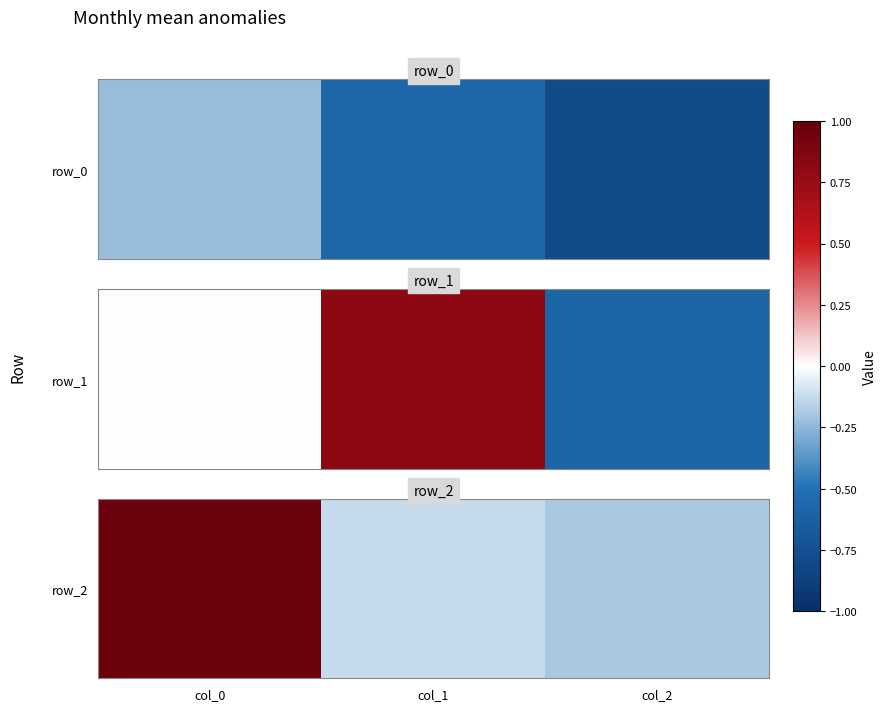

How many values are below zero?

2